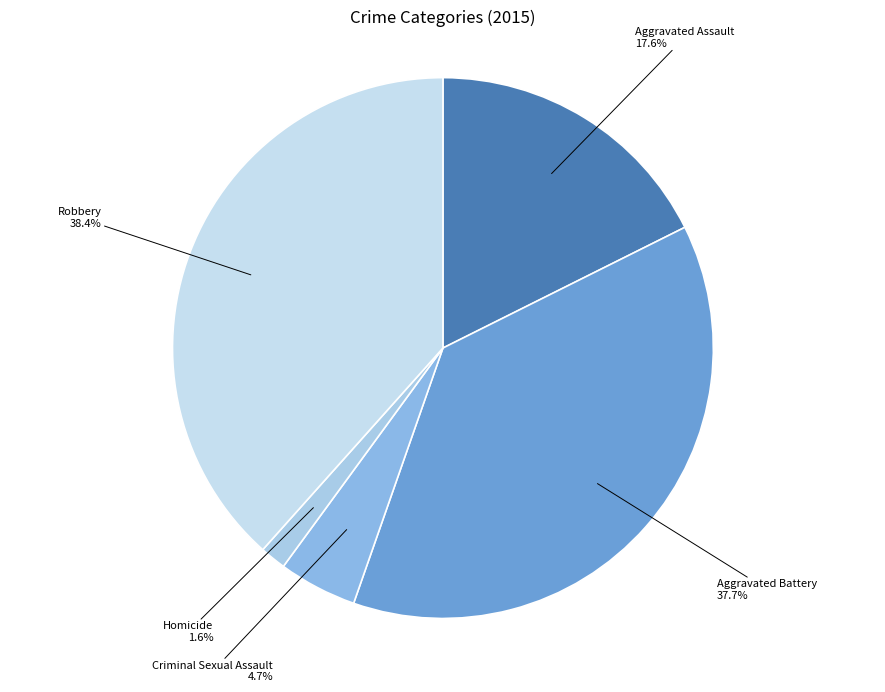

To the nearest percent, what is the average slice percentage?

20%